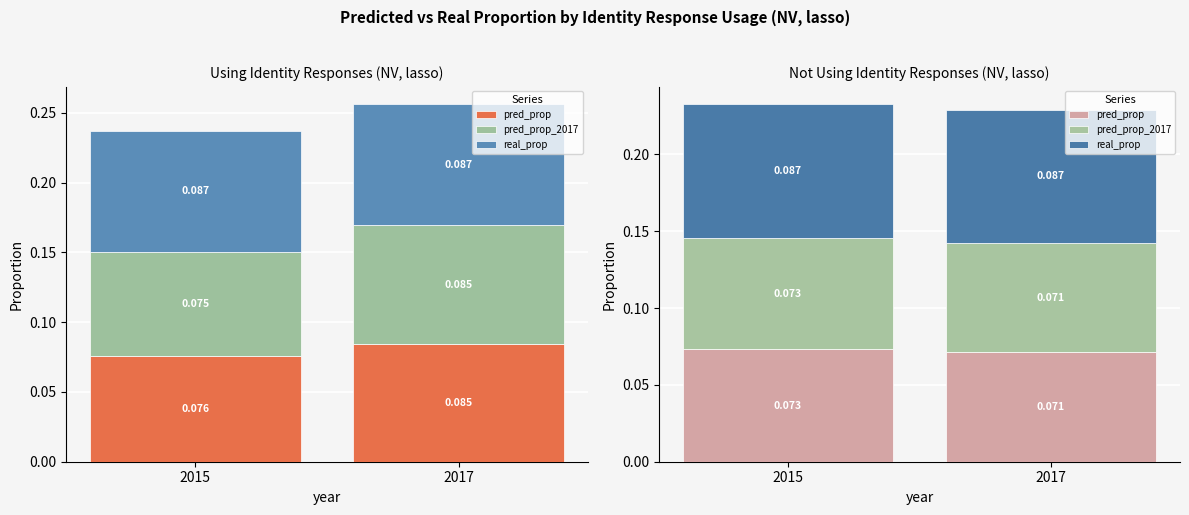

Where is pred_prop_2017 nearest to the value 0?

2017